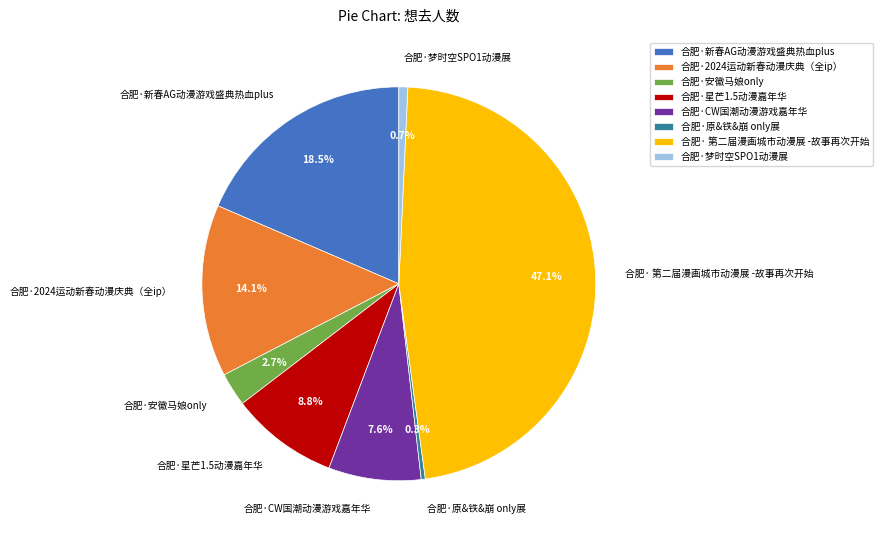

Is there any slice that represents more than half of the pie?

No